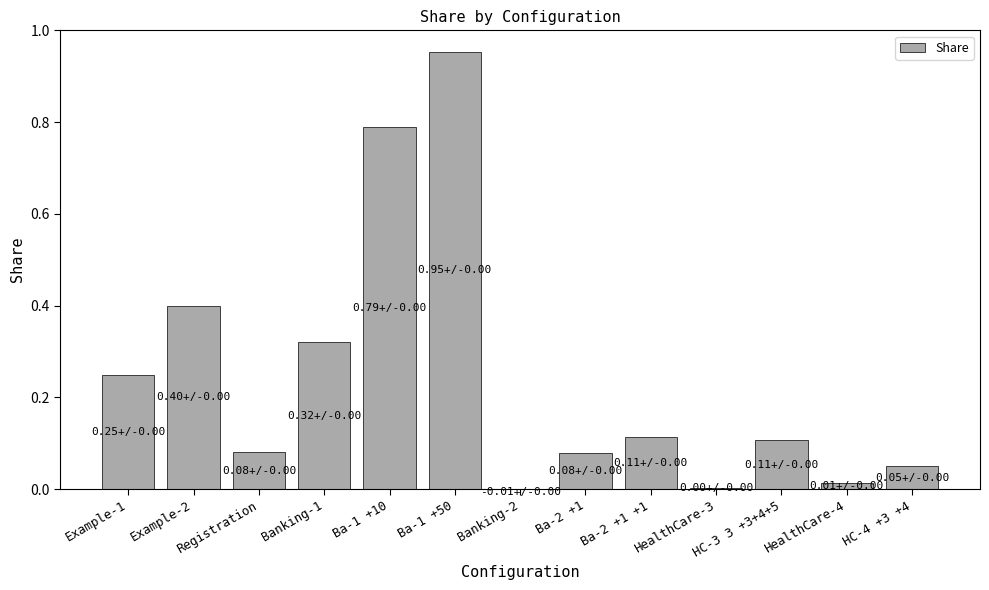

Reading left to right, what are all the values shown in this chart?

0.2	0.4	0.1	0.3	0.8	1.0	-0.0	0.1	0.1	0.0	0.1	0.0	0.1